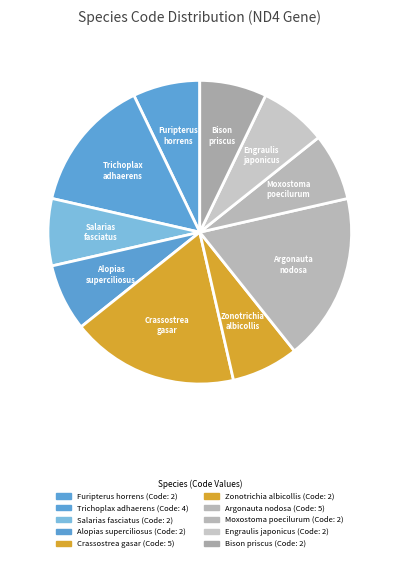

How many slices are in this pie chart?

10